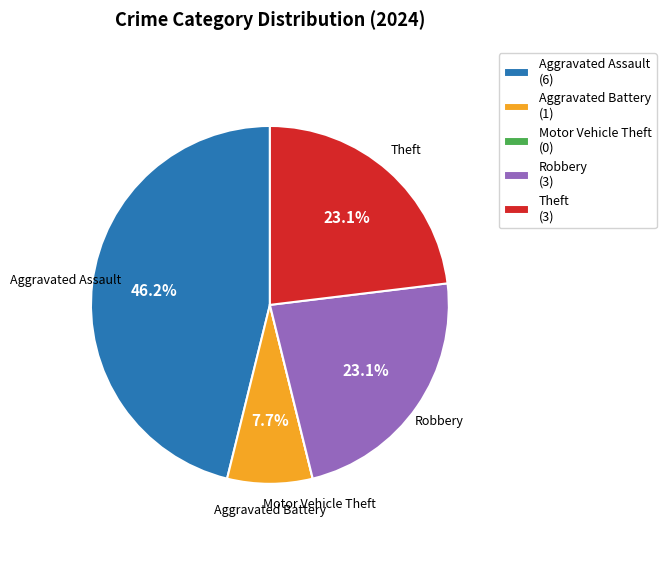

What percentage is the Robbery slice, to the nearest percent?

23%